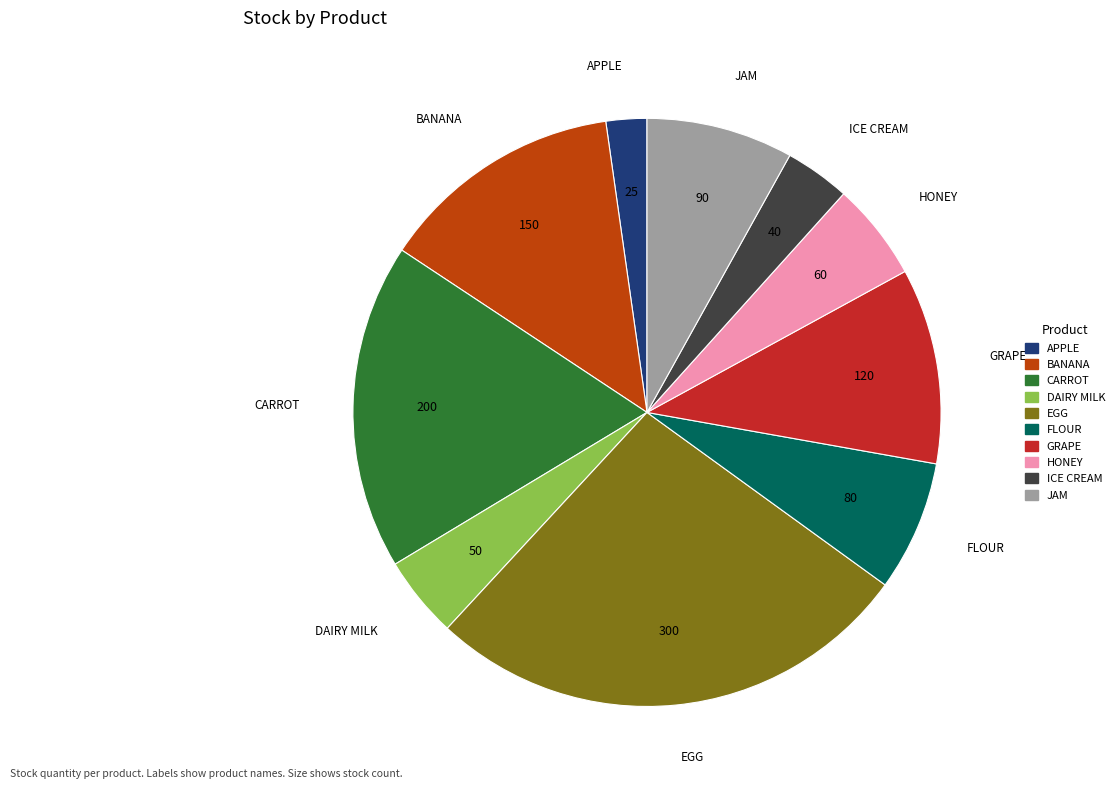

Does any single category account for the majority?

No